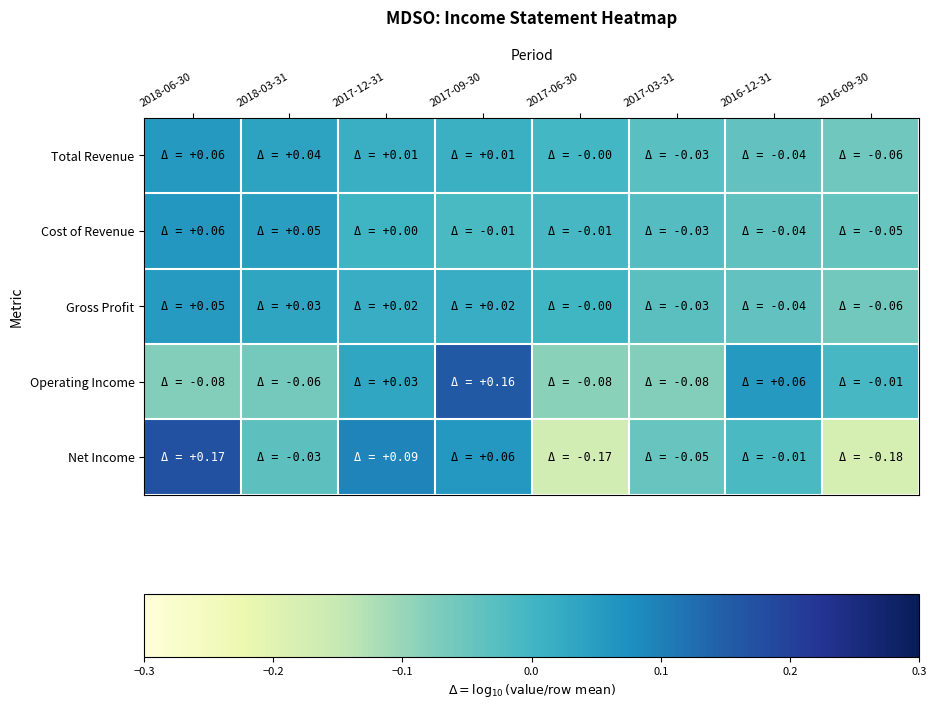

What is the difference between the highest and lowest values at 2018-03-31?

0.1